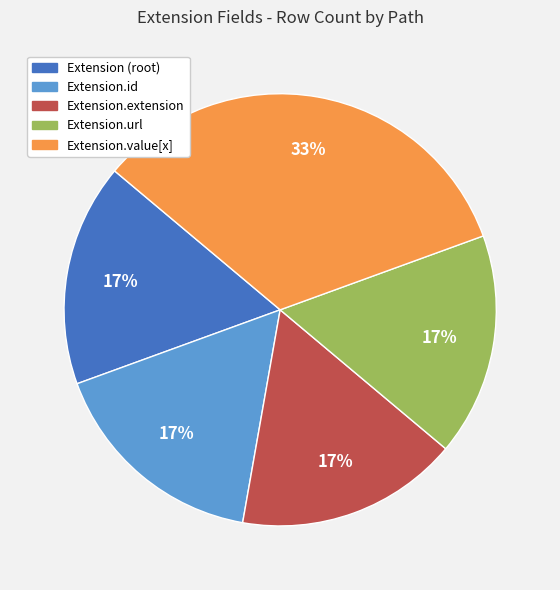

Does any single category account for the majority?

No